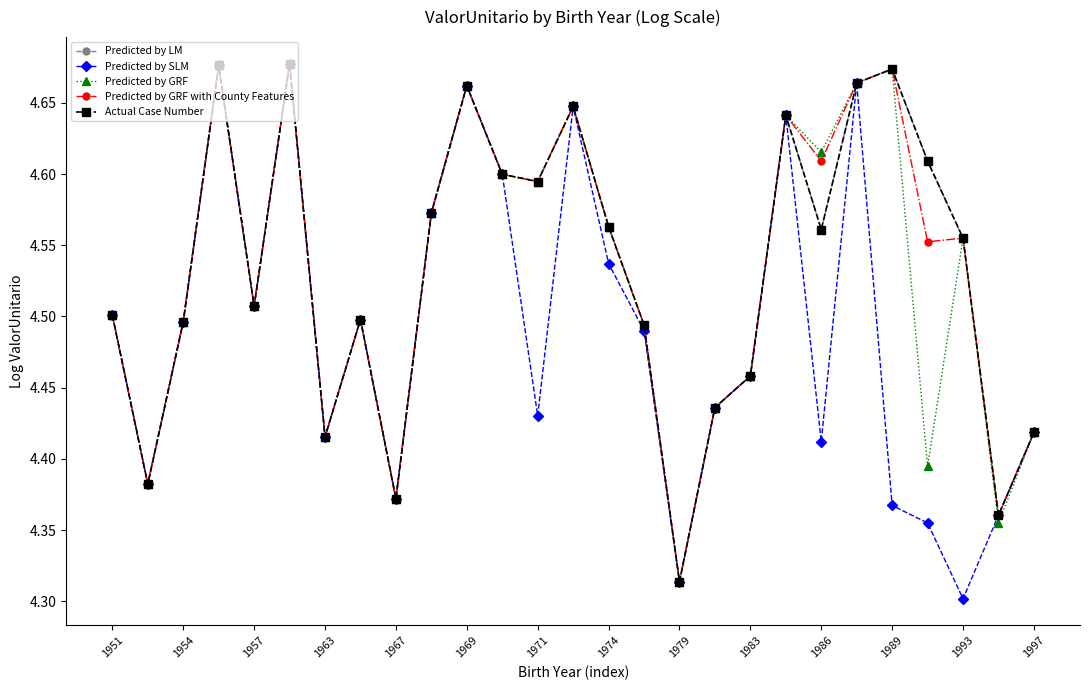

Is this an area chart (filled region under the line)?

No